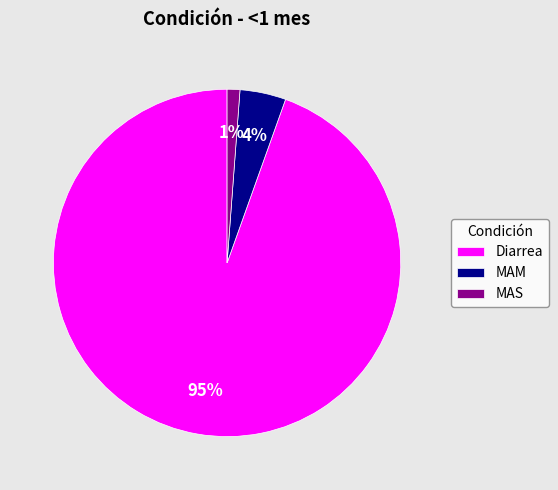

Which has a higher value, MAM or MAS?

MAM